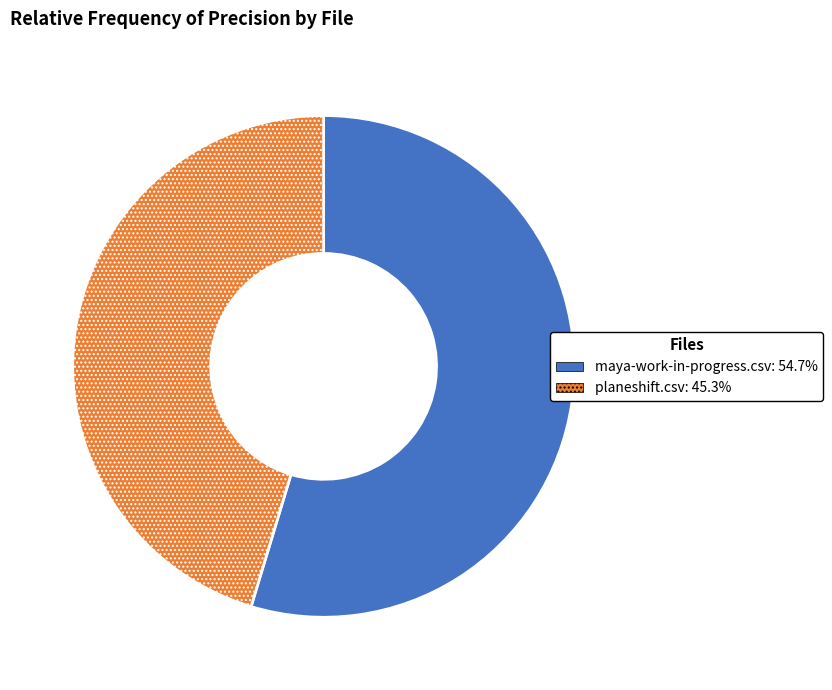

Does any single category account for the majority?

Yes